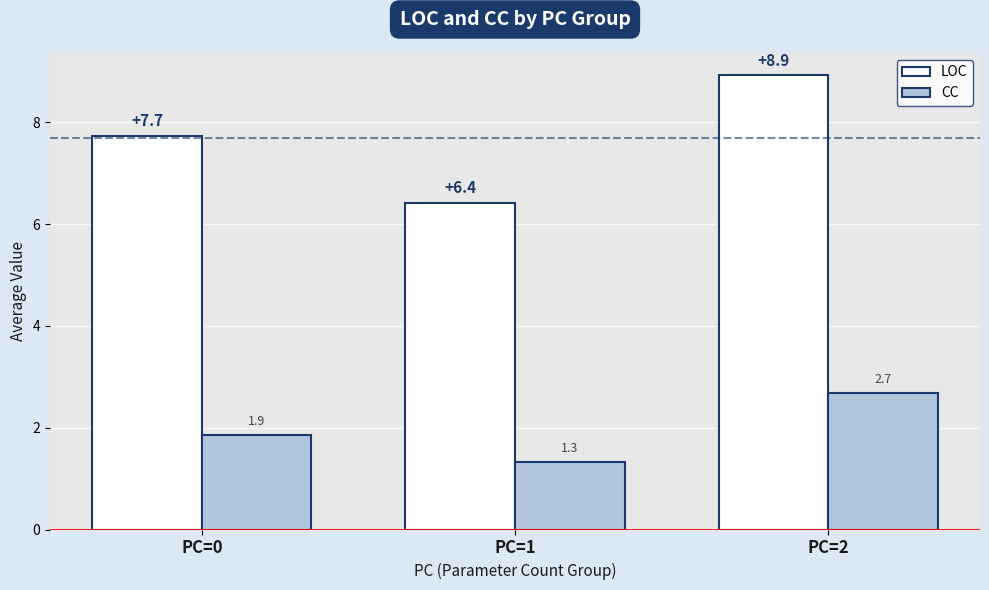

How many bars are there in total?

6